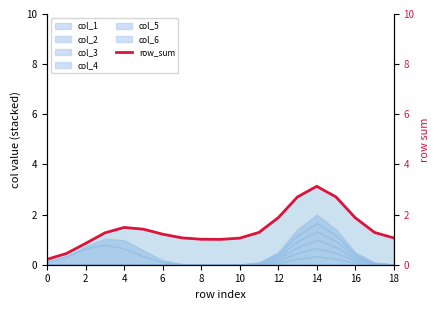

Does the chart display data point markers on the line(s)?

No